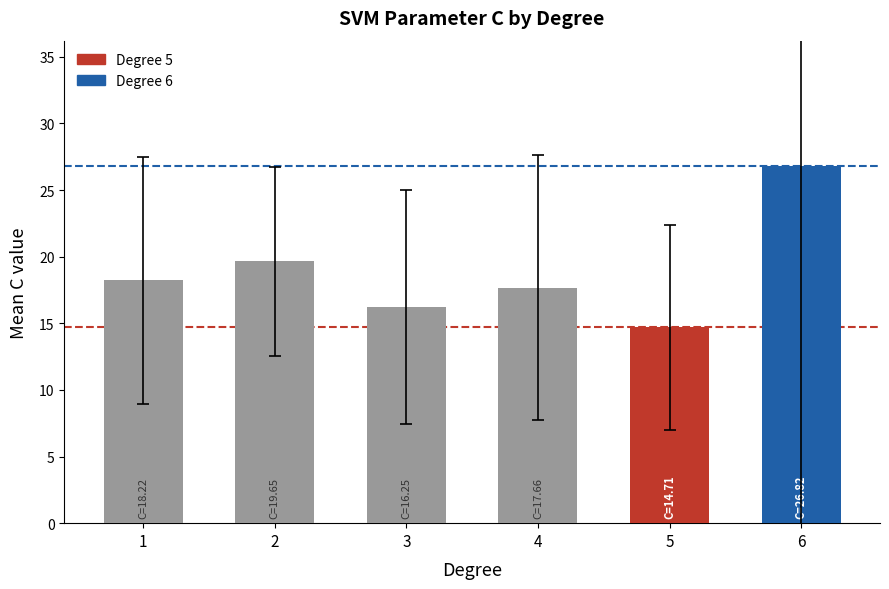

What is the change in value from 3 to 4?

+1.4